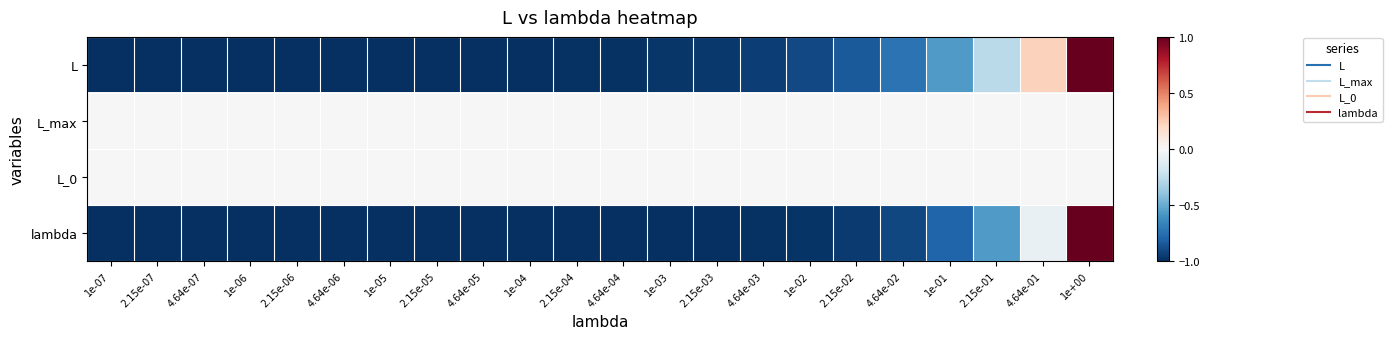

Which label corresponds to the largest value in the chart?

1e+00